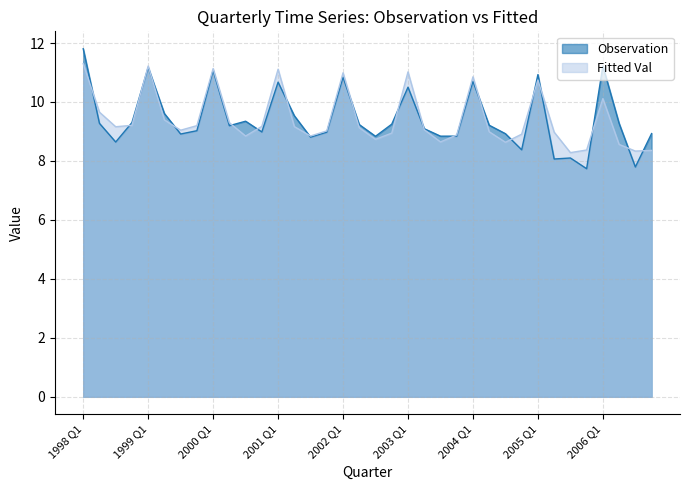

What is the difference between the maximum and second lowest values in the Observation series?

4.0